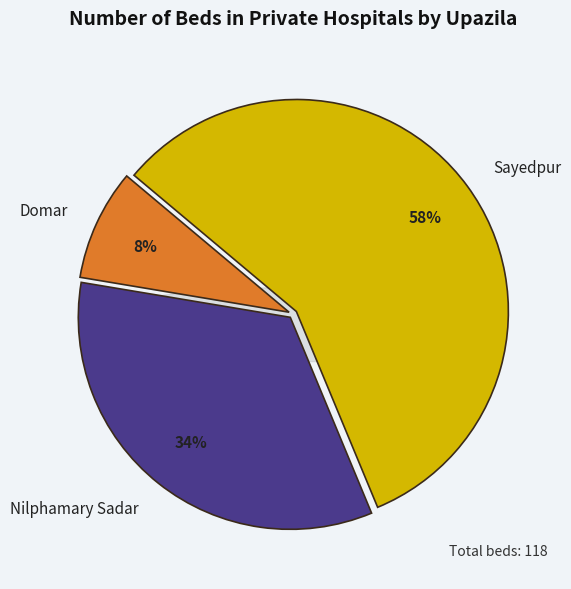

Is there a majority slice in this chart?

Yes